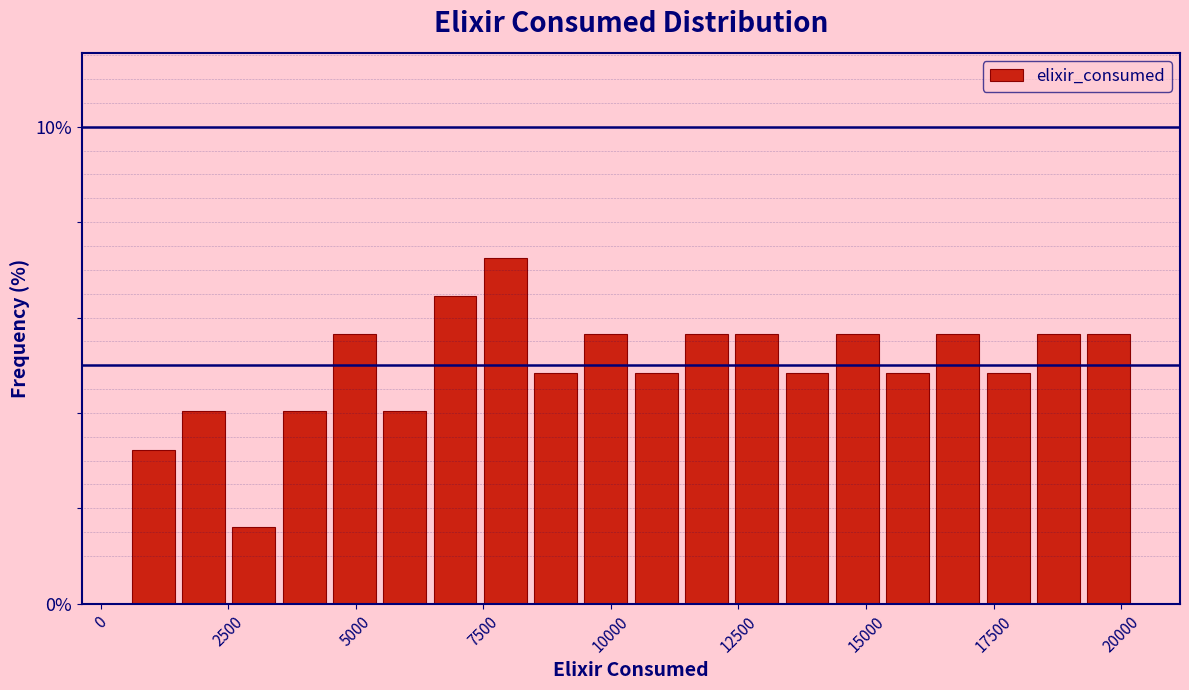

Read against the x-axis, roughly where is the centre of the tallest bar?

8000